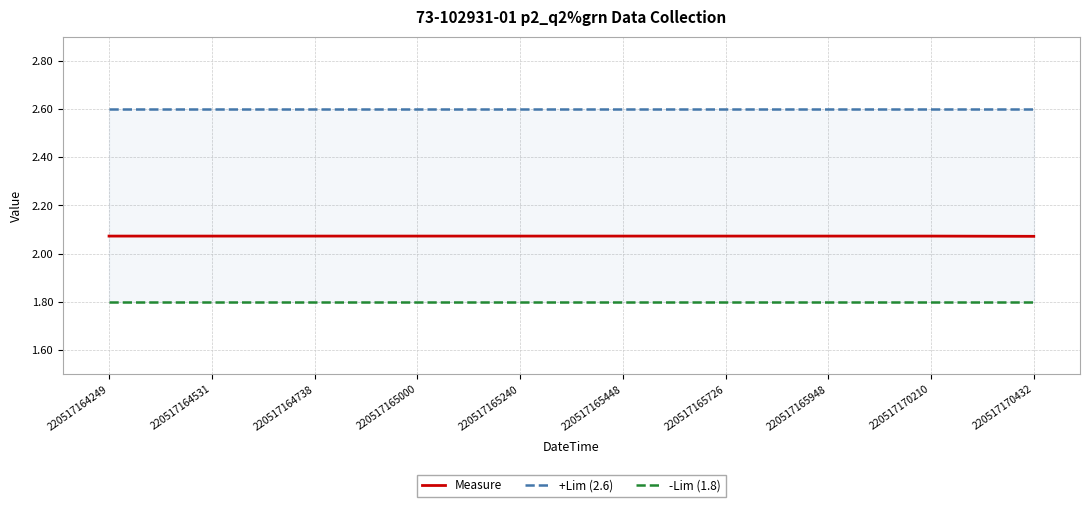

Rank the series at 220517170432 from lowest to highest value.

-Lim (1.8), Measure, +Lim (2.6)